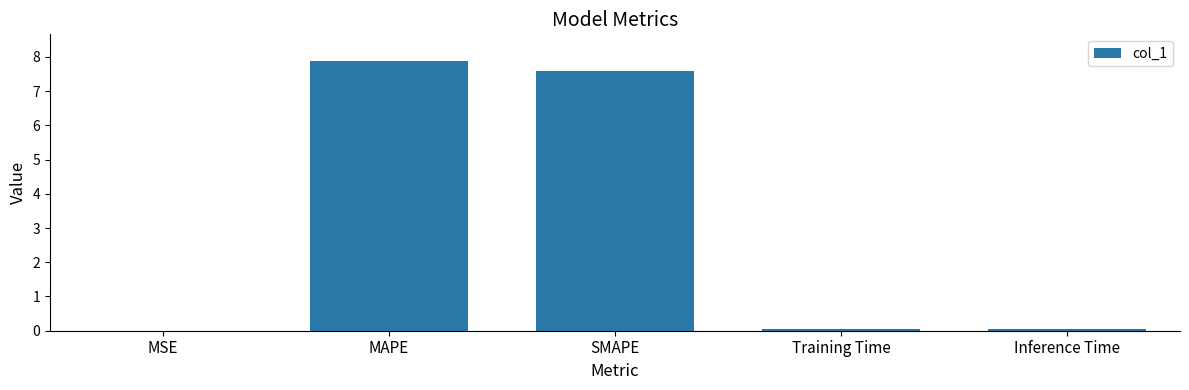

Which has a higher value, MAPE or SMAPE?

MAPE